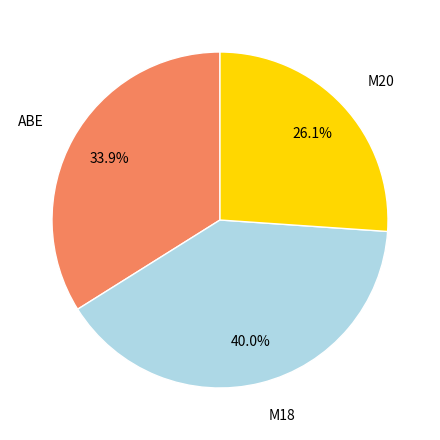

Does any single category account for the majority?

No